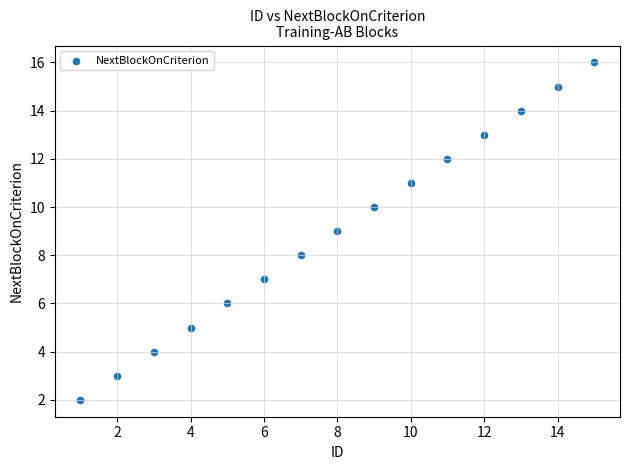

What is the range of X values (max minus min)?

14